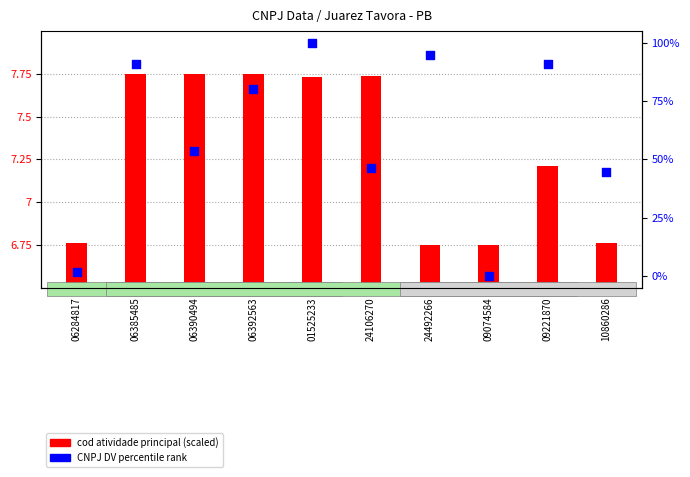

What are all the series names shown in the legend?

cod atividade principal (scaled), CNPJ DV percentile